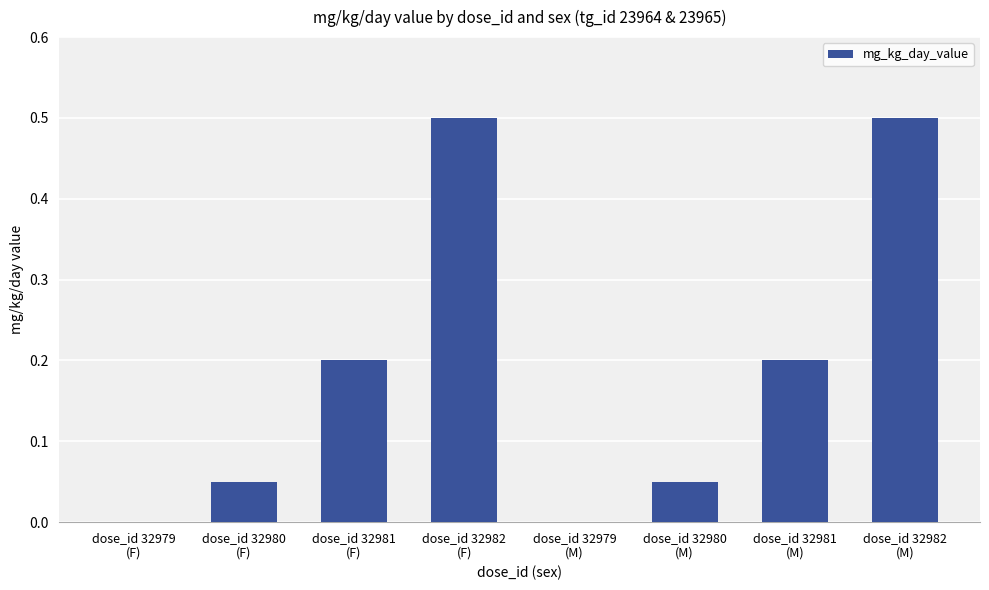

How many series are shown in this chart?

1